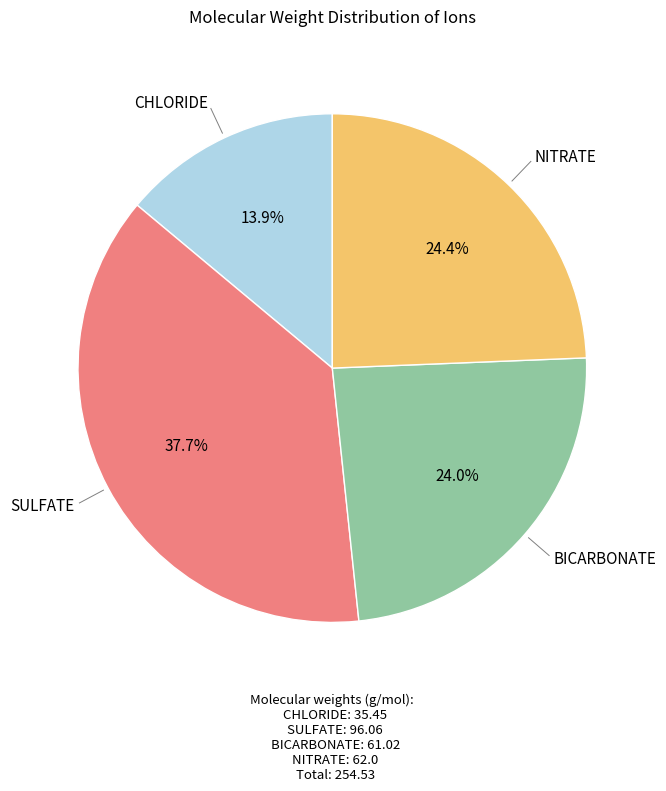

Does any single category account for the majority?

No